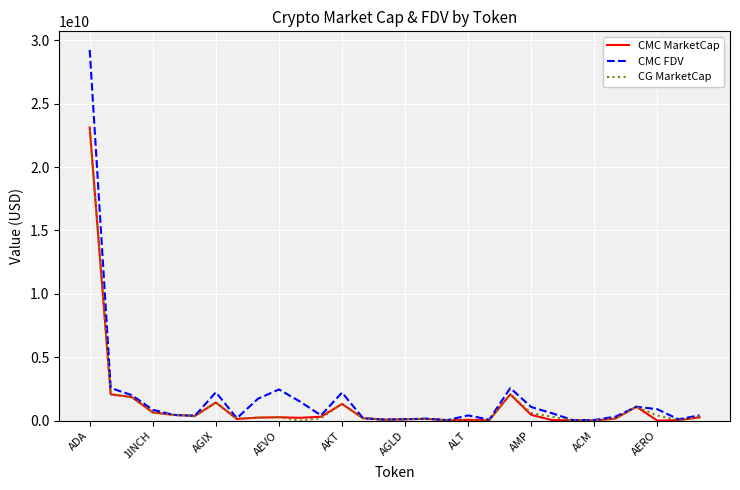

What is the difference between the second highest and minimum values in the CG MarketCap series?

2079842917.0